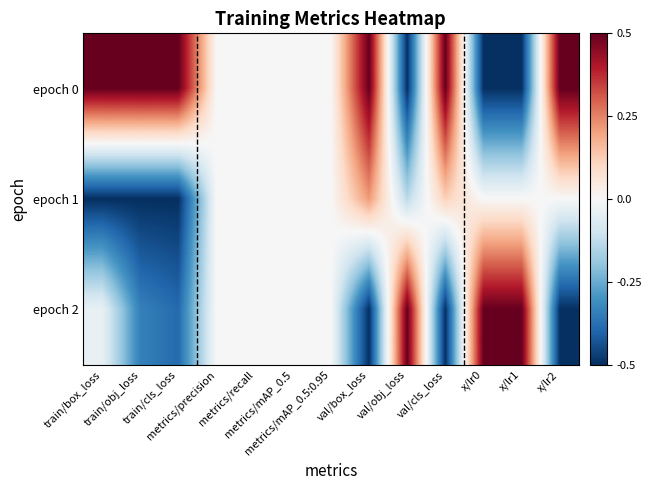

Reading right to left, transcribe all the data shown in this chart.

epoch 0: x/lr2=0.5	x/lr1=-0.5	x/lr0=-0.5	val/cls_loss=0.5	val/obj_loss=-0.5	val/box_loss=0.5	metrics/mAP_0.5:0.95=0.0	metrics/mAP_0.5=0.0	metrics/recall=0.0	metrics/precision=0.0	train/cls_loss=0.5	train/obj_loss=0.5	train/box_loss=0.5
epoch 1: x/lr2=0.0	x/lr1=0.0	x/lr0=0.0	val/cls_loss=0.1	val/obj_loss=-0.1	val/box_loss=0.2	metrics/mAP_0.5:0.95=0.0	metrics/mAP_0.5=0.0	metrics/recall=0.0	metrics/precision=0.0	train/cls_loss=-0.5	train/obj_loss=-0.5	train/box_loss=-0.5
epoch 2: x/lr2=-0.5	x/lr1=0.5	x/lr0=0.5	val/cls_loss=-0.5	val/obj_loss=0.5	val/box_loss=-0.5	metrics/mAP_0.5:0.95=0.0	metrics/mAP_0.5=0.0	metrics/recall=0.0	metrics/precision=0.0	train/cls_loss=-0.4	train/obj_loss=-0.3	train/box_loss=-0.0